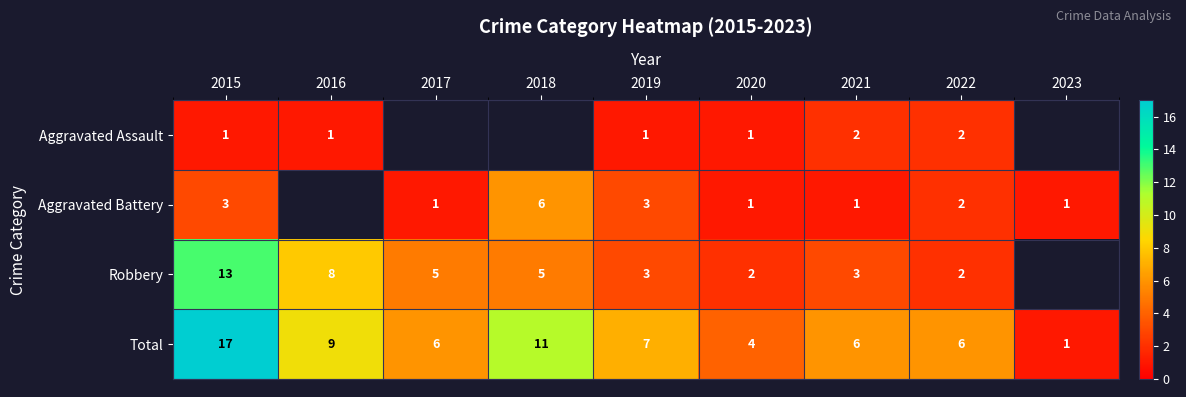

Is it true that Aggravated Battery equals 6 at 2018?

True